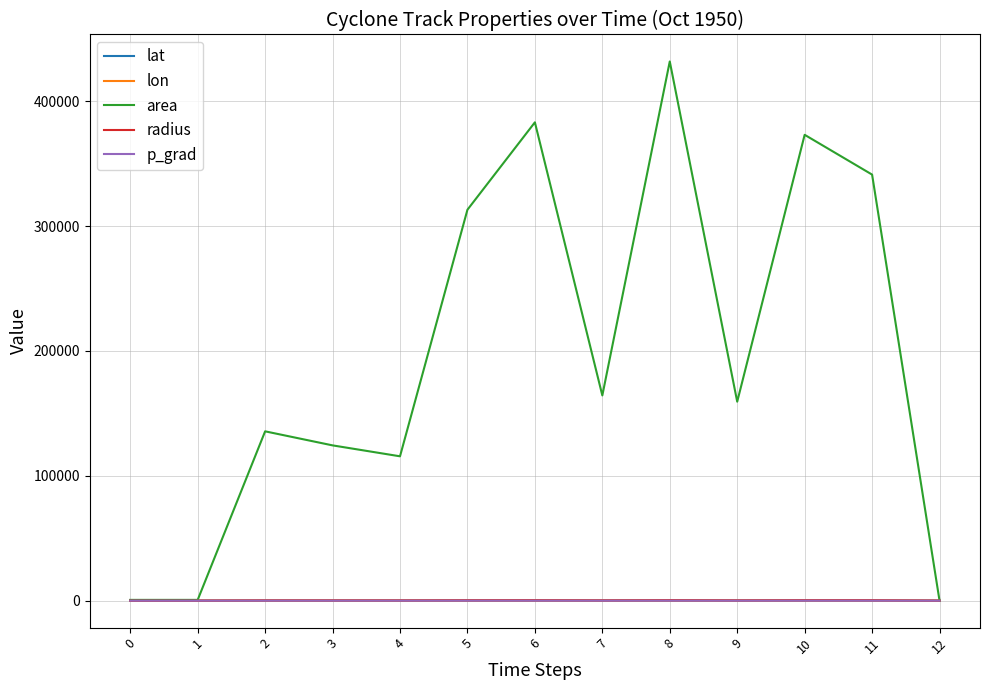

Which series has the largest range (max minus min)?

area